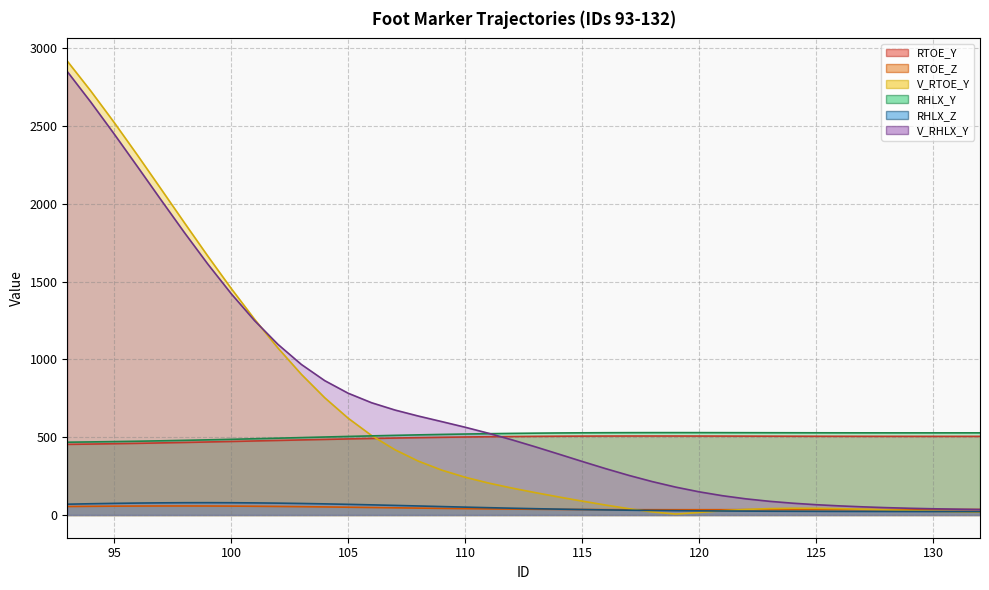

True or false: RHLX_Y and RTOE_Y intersect in this chart.

False